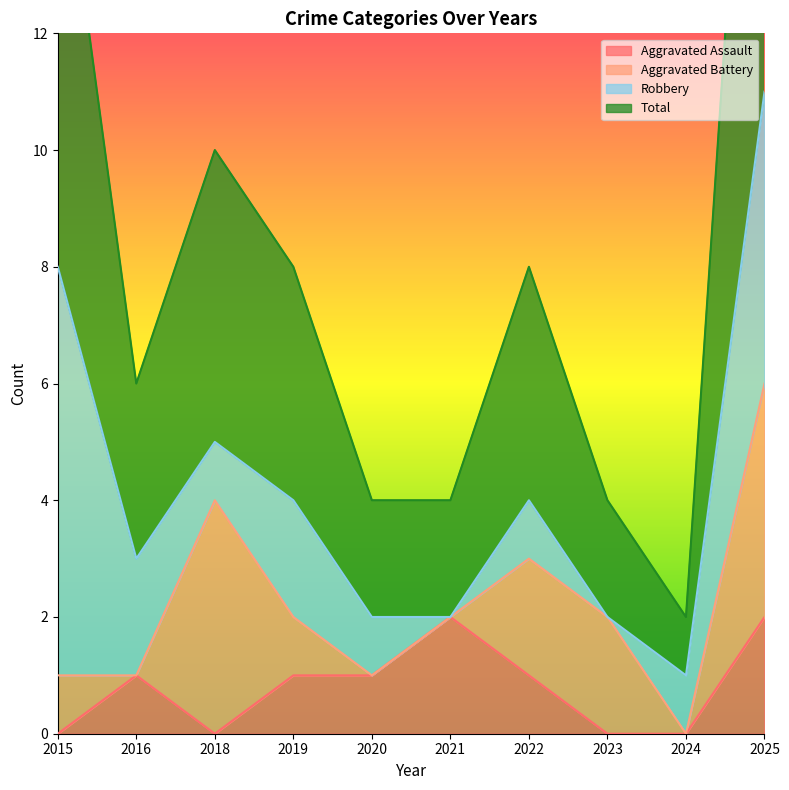

True or false: Aggravated Assault and Total cross at least once.

False